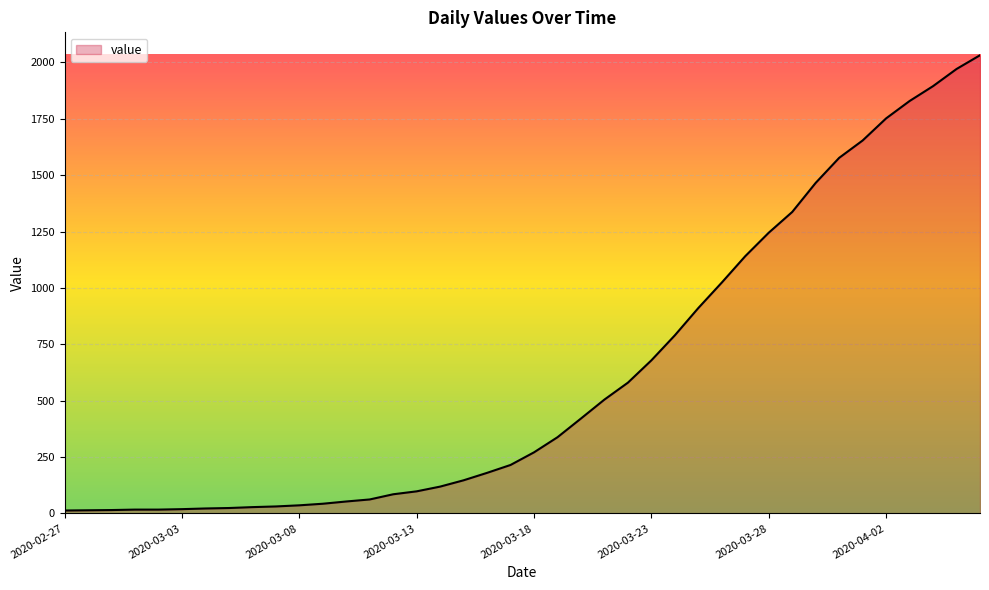

What is the maximum value shown in the chart?

2032